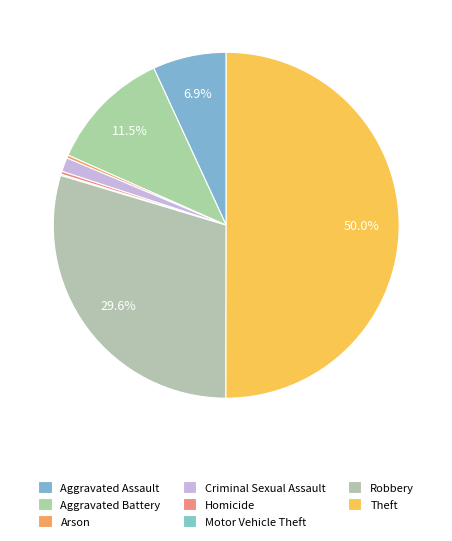

What is the change in value from Aggravated Assault to Aggravated Battery?

+81